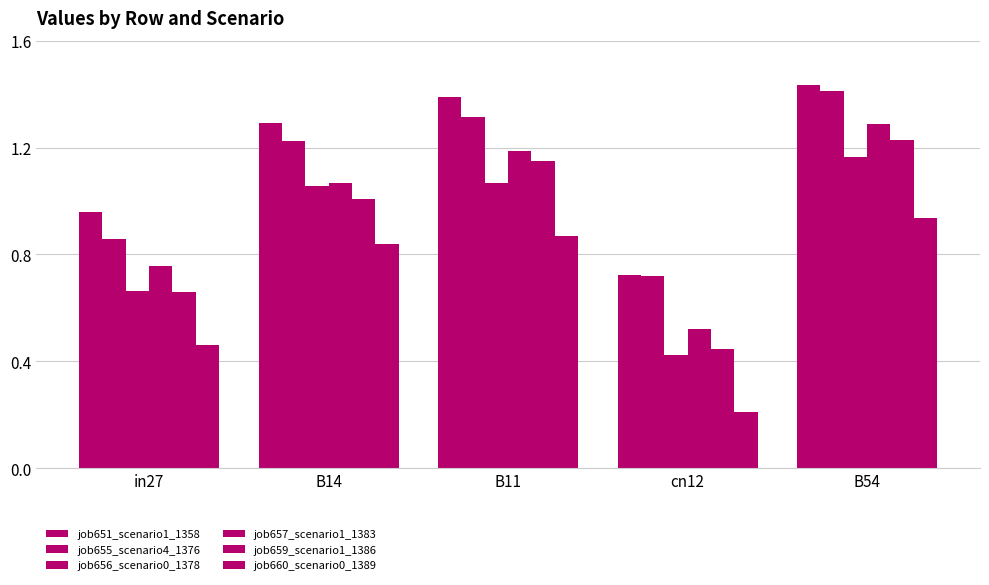

Reading right to left, list all the values displayed in this chart.

job651_scenario1_1358: B54=1.4	cn12=0.7	B11=1.4	B14=1.3	in27=1.0
job655_scenario4_1376: B54=1.4	cn12=0.7	B11=1.3	B14=1.2	in27=0.9
job656_scenario0_1378: B54=1.2	cn12=0.4	B11=1.1	B14=1.1	in27=0.7
job657_scenario1_1383: B54=1.3	cn12=0.5	B11=1.2	B14=1.1	in27=0.8
job659_scenario1_1386: B54=1.2	cn12=0.4	B11=1.1	B14=1.0	in27=0.7
job660_scenario0_1389: B54=0.9	cn12=0.2	B11=0.9	B14=0.8	in27=0.5